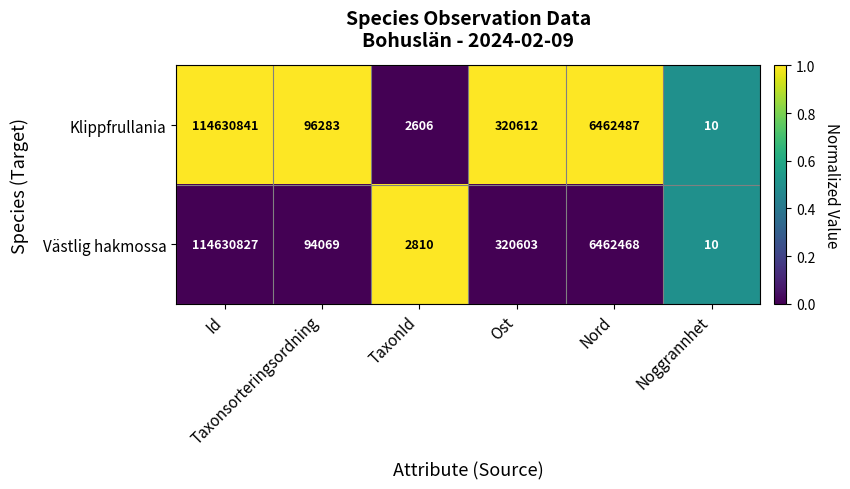

What is the lowest value of the Klippfrullania series?

10